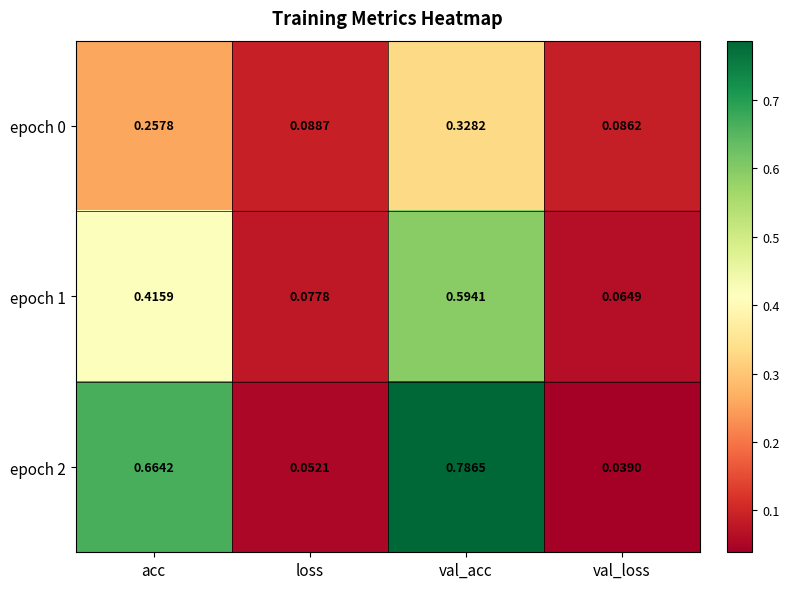

Rank the categories by epoch 0 value from lowest to highest.

val_loss, loss, acc, val_acc